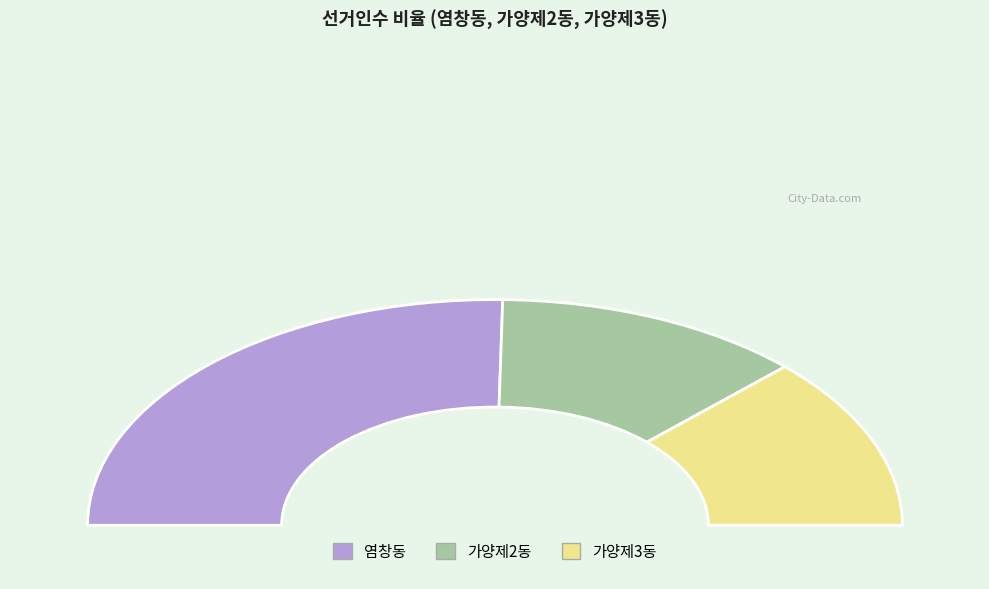

What percentage is the 염창동 slice, to the nearest percent?

51%